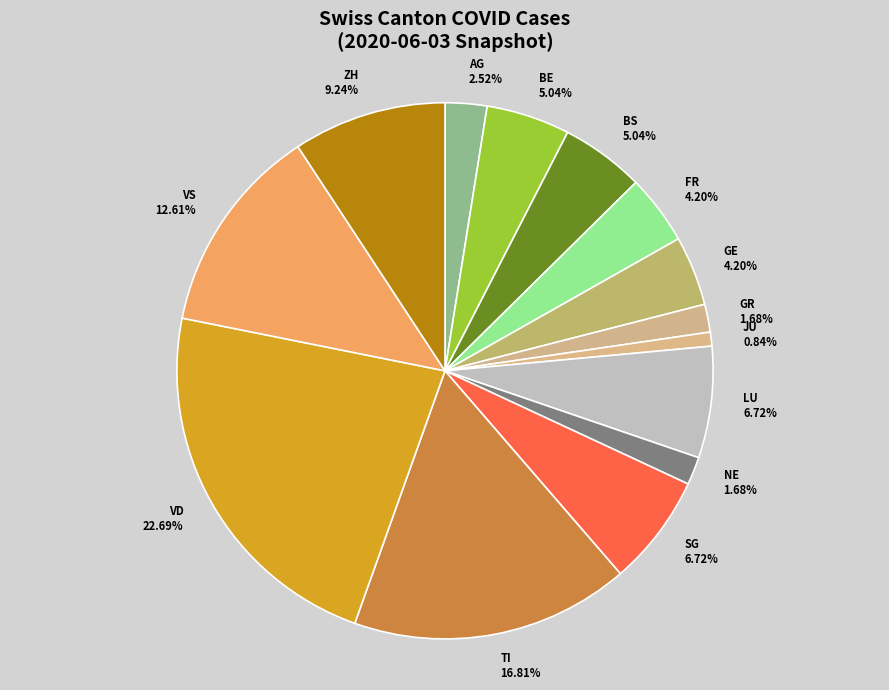

To the nearest percent, what portion does LU represent?

7%